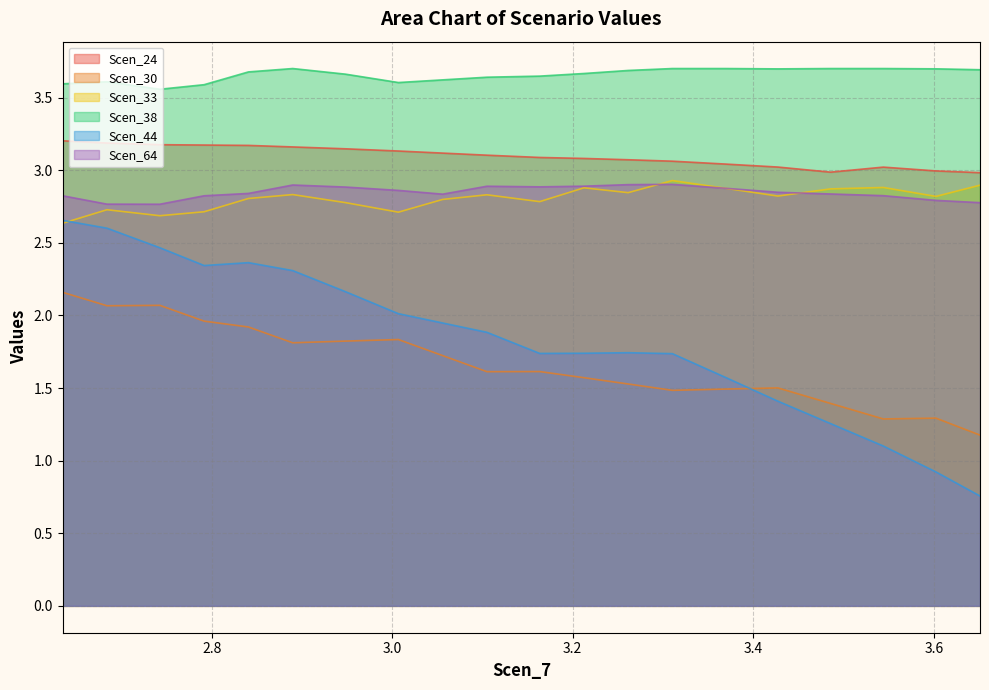

What is the difference between the highest and lowest values at 15?

1.8